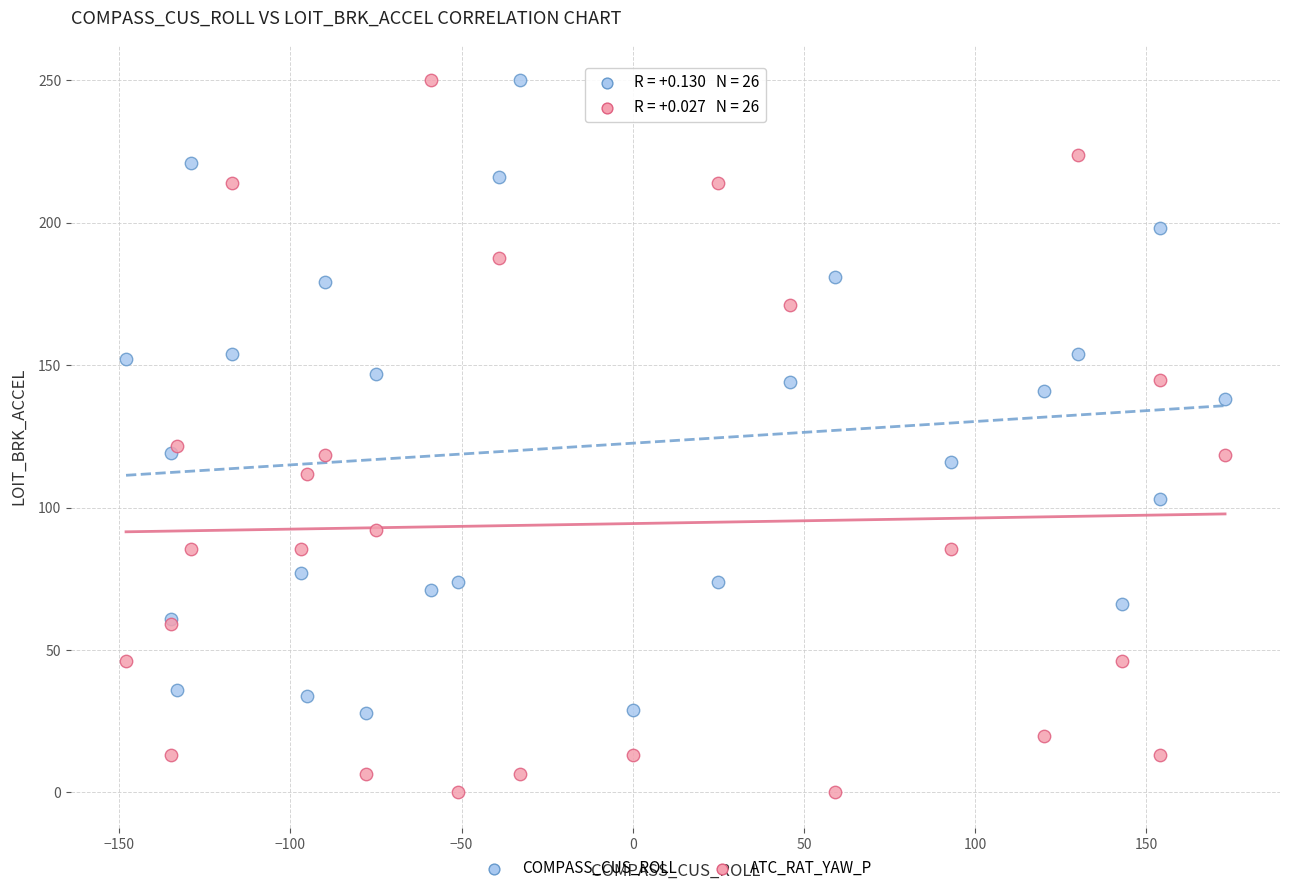

Which series has the widest spread of Y values?

ATC_RAT_YAW_P